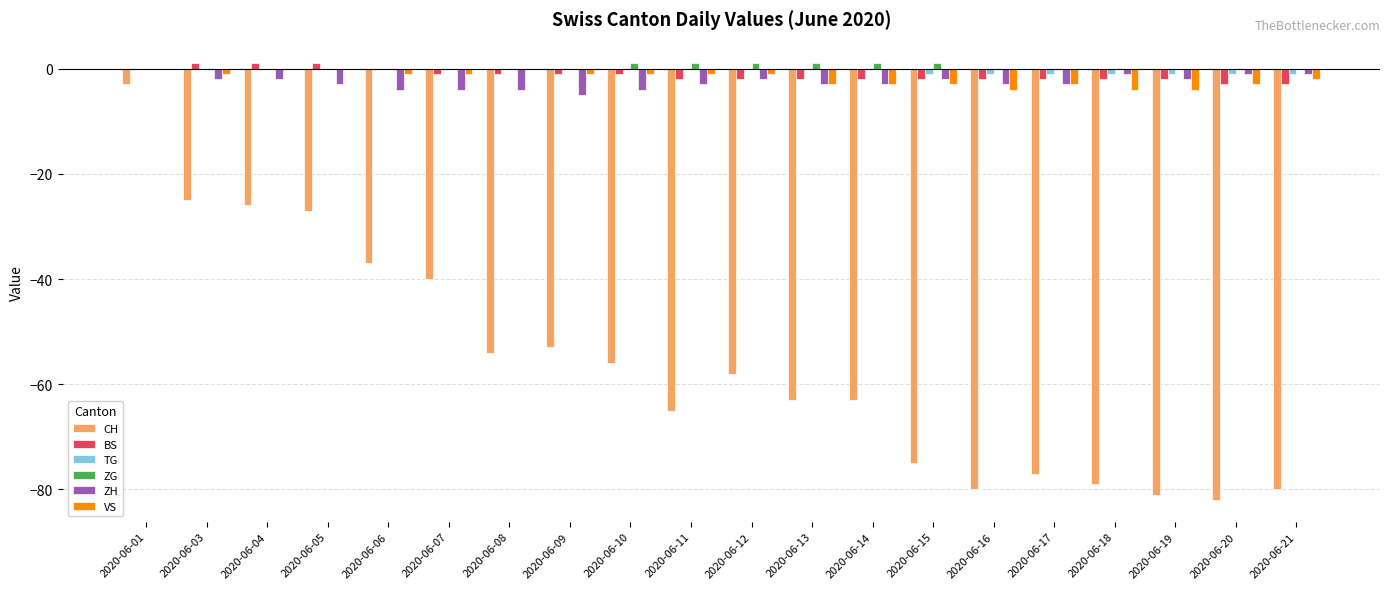

How many values in the ZH series exceed -3?

9